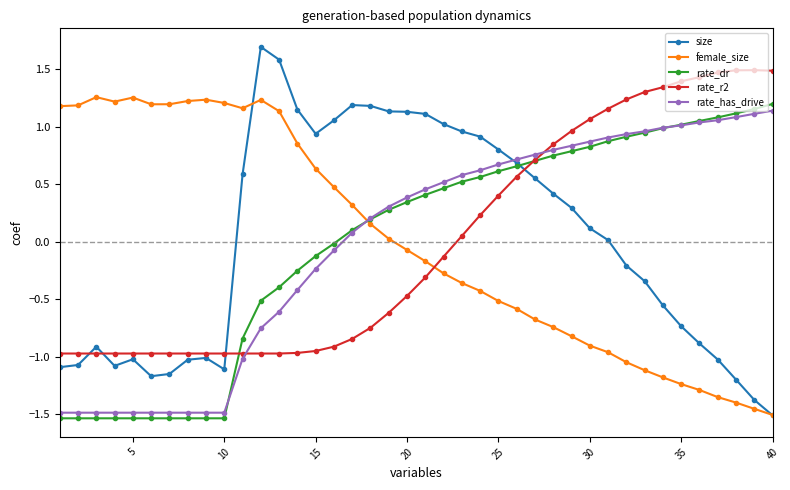

Which series has the widest spread of values?

size